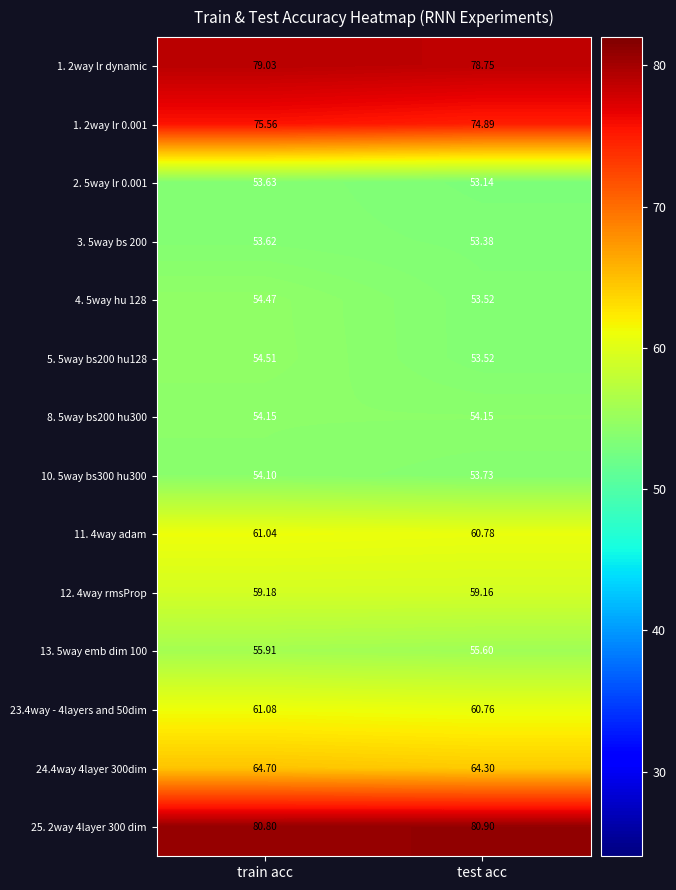

At which label does 13. 5way emb dim 100 reach its minimum?

test acc